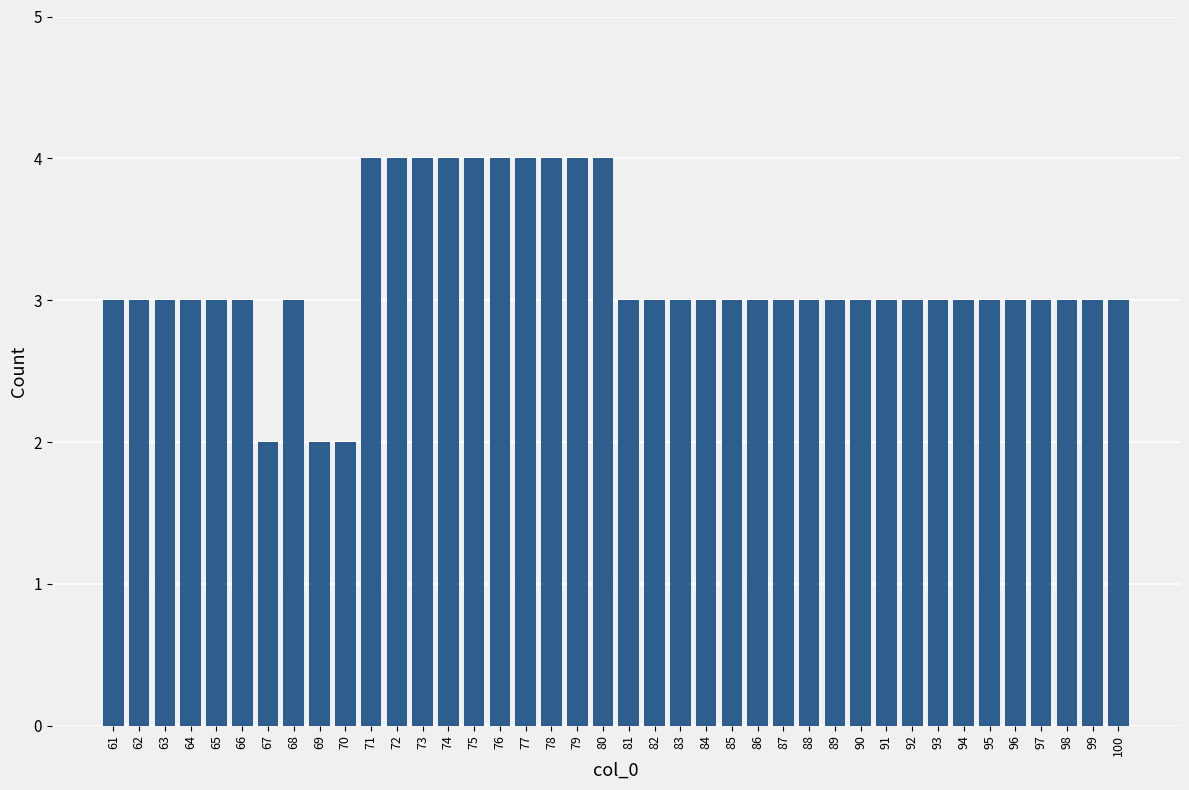

What is the greatest value displayed?

4